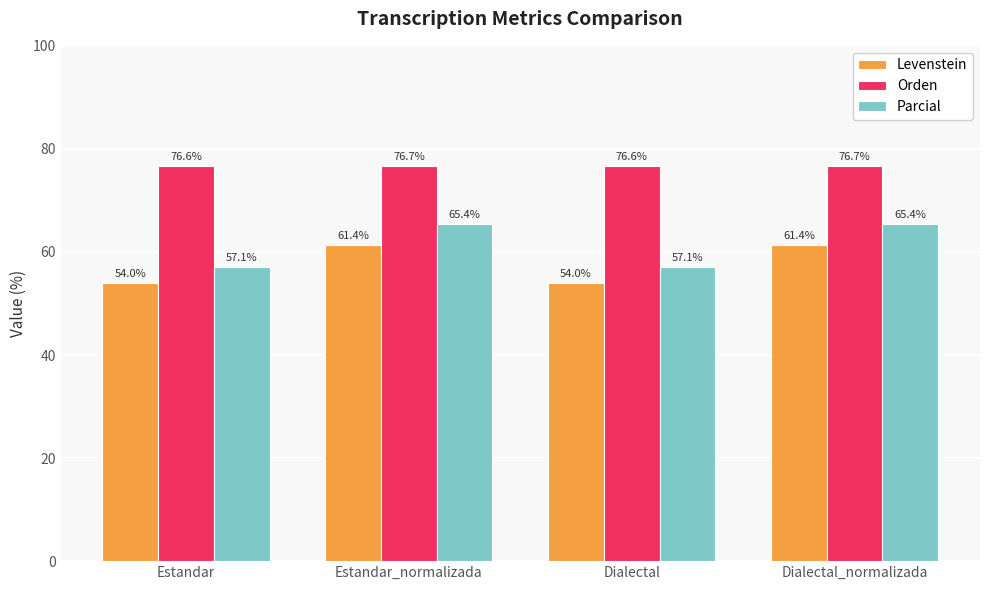

What is the difference between the highest and lowest values at Dialectal?

22.6